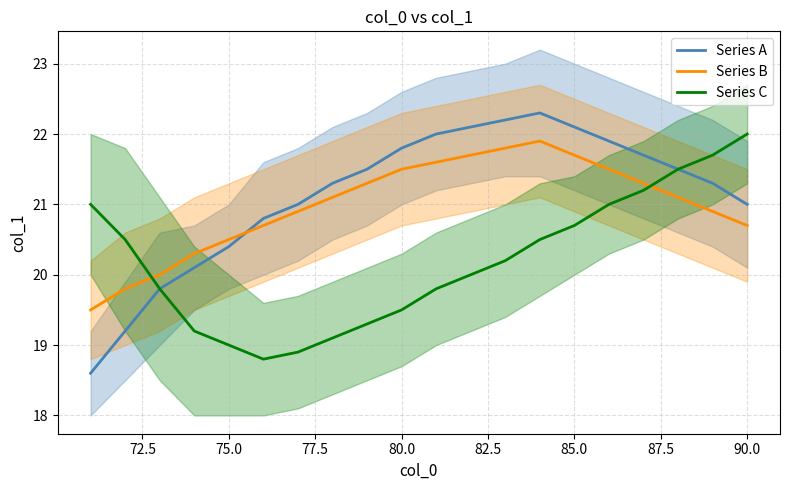

True or false: Series A has a value of 20.4 at 75.0.

True